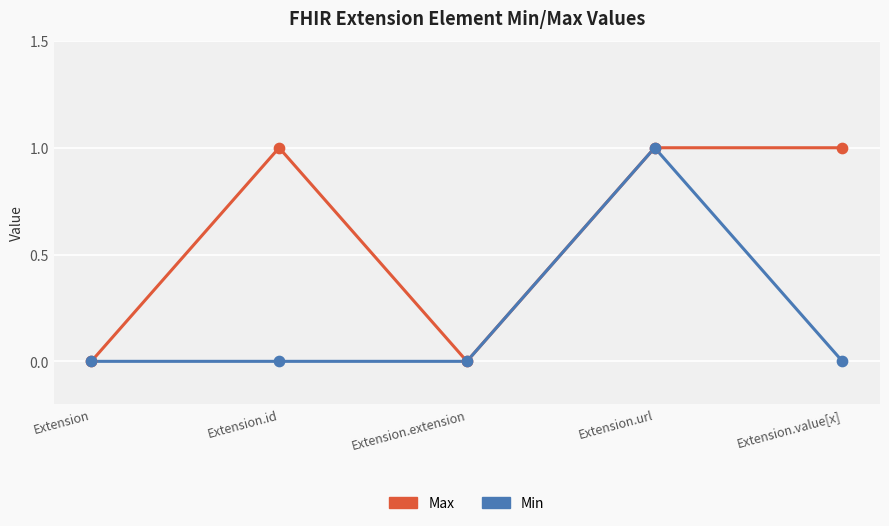

Between Extension.id and Extension.url, which series saw the biggest shift?

Min